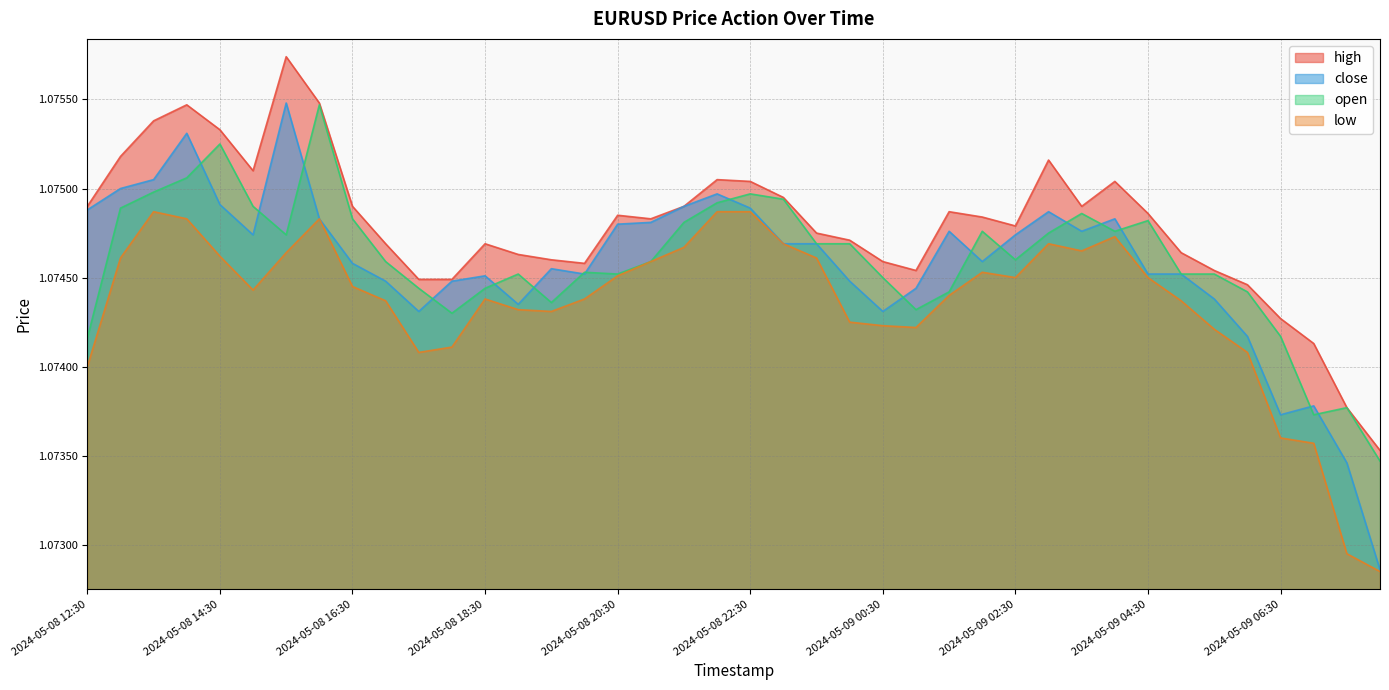

How many interior local valleys does the high series have?

6